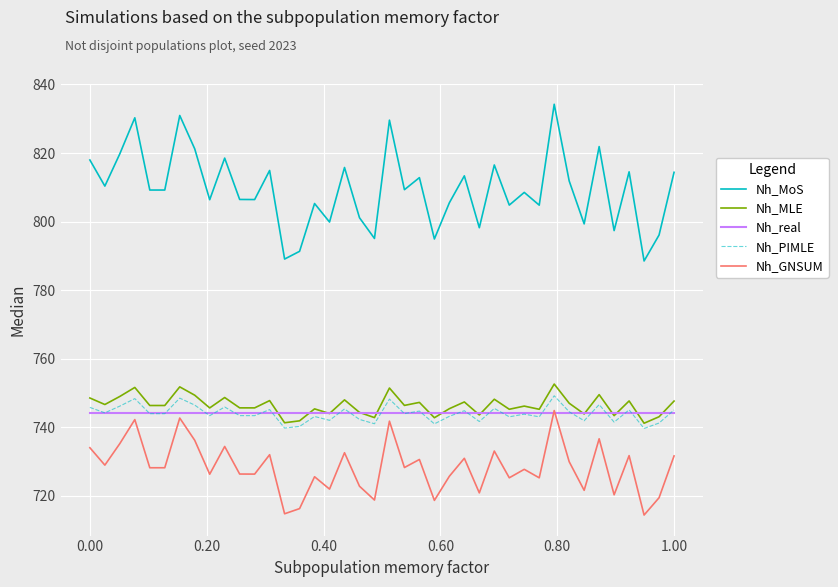

True or false: Nh_MoS and Nh_GNSUM intersect in this chart.

False